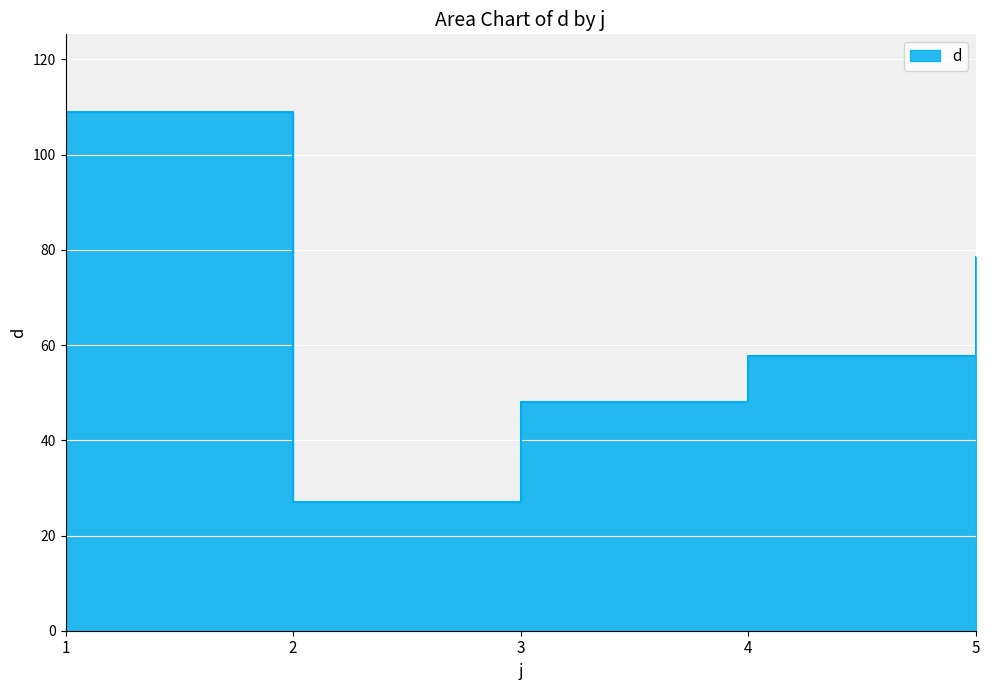

What is the difference between the values at 3 and 2?

21.0